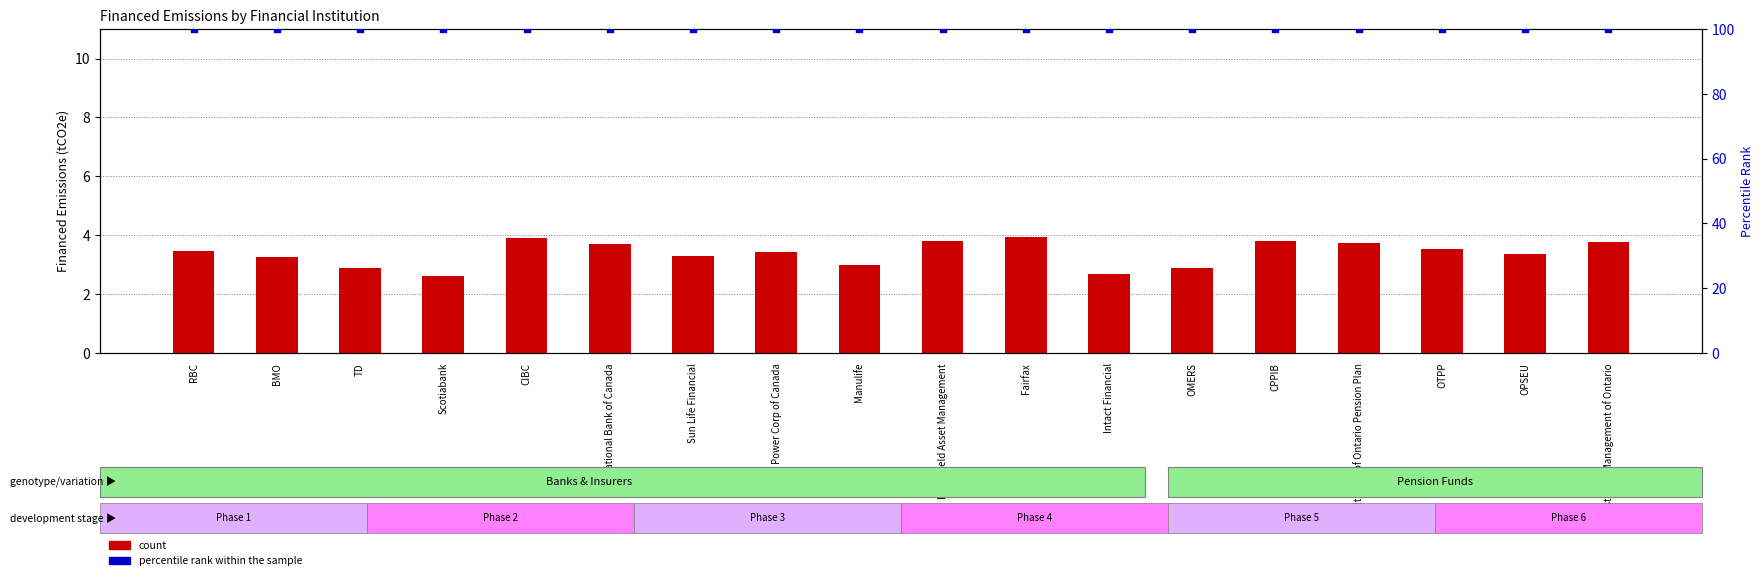

What is the total value across all series at Power Corp of Canada?

103.4